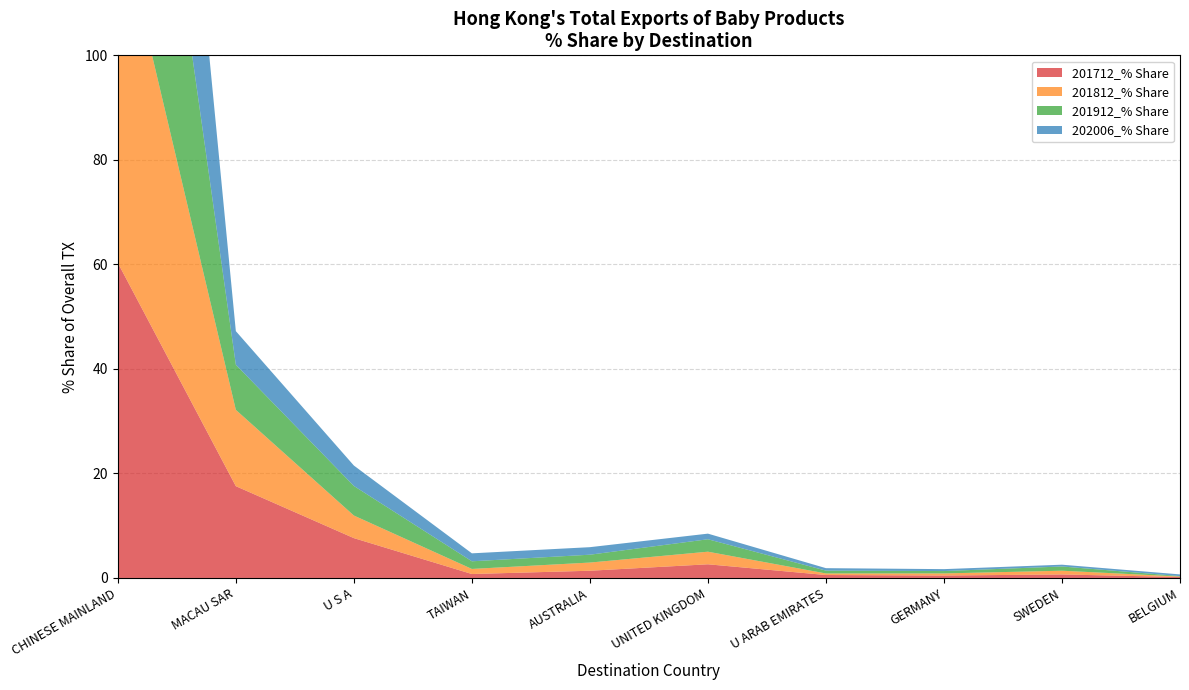

Reading right to left, list all the values displayed in this chart.

201712_% Share: BELGIUM=0.2	SWEDEN=0.7	GERMANY=0.5	U ARAB EMIRATES=0.6	UNITED KINGDOM=2.6	AUSTRALIA=1.4	TAIWAN=0.8	U S A=7.6	MACAU SAR=17.6	CHINESE MAINLAND=60.3
201812_% Share: BELGIUM=0.1	SWEDEN=0.7	GERMANY=0.4	U ARAB EMIRATES=0.3	UNITED KINGDOM=2.4	AUSTRALIA=1.6	TAIWAN=1.0	U S A=4.3	MACAU SAR=14.6	CHINESE MAINLAND=67.4
201912_% Share: BELGIUM=0.1	SWEDEN=0.8	GERMANY=0.5	U ARAB EMIRATES=0.5	UNITED KINGDOM=2.4	AUSTRALIA=1.5	TAIWAN=1.5	U S A=5.7	MACAU SAR=8.6	CHINESE MAINLAND=73.0
202006_% Share: BELGIUM=0.3	SWEDEN=0.3	GERMANY=0.4	U ARAB EMIRATES=0.5	UNITED KINGDOM=1.1	AUSTRALIA=1.4	TAIWAN=1.5	U S A=3.9	MACAU SAR=6.4	CHINESE MAINLAND=80.5